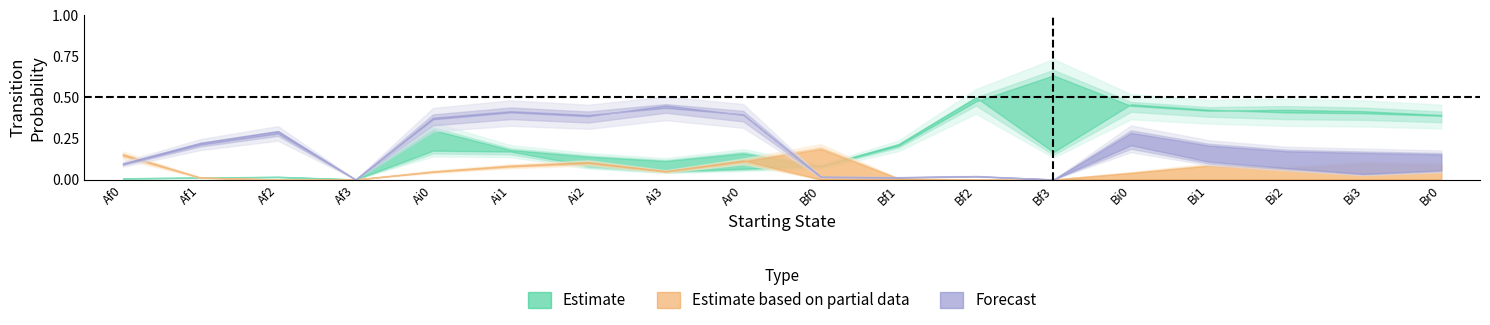

Rank the categories by Ar0 value from lowest to highest.

Af3, Af0, Af1, Af2, Ai3, Bf0, Ar0, Ai2, Ai1, Bf1, Ai0, Bf3, Br0, Bi3, Bi2, Bi1, Bi0, Bf2